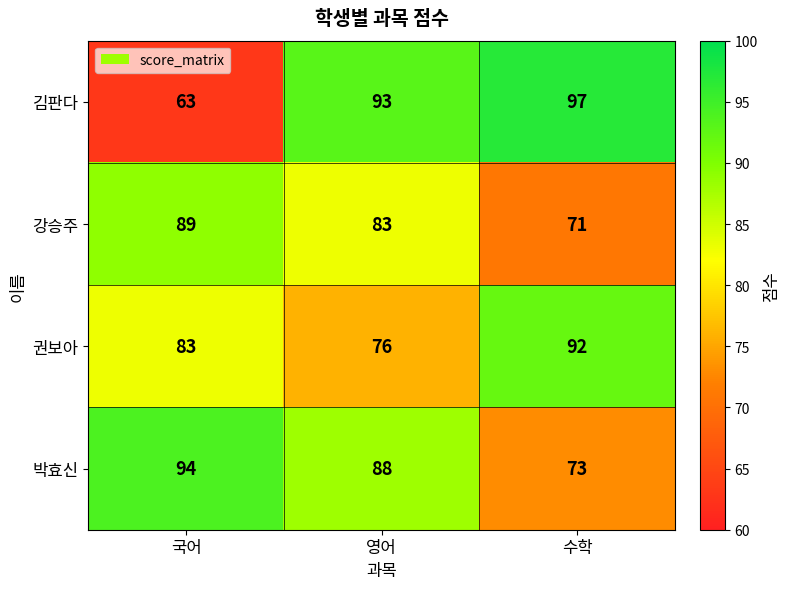

Reading left to right, list all the values displayed in this chart.

김판다: 63	93	97
강승주: 89	83	71
권보아: 83	76	92
박효신: 94	88	73